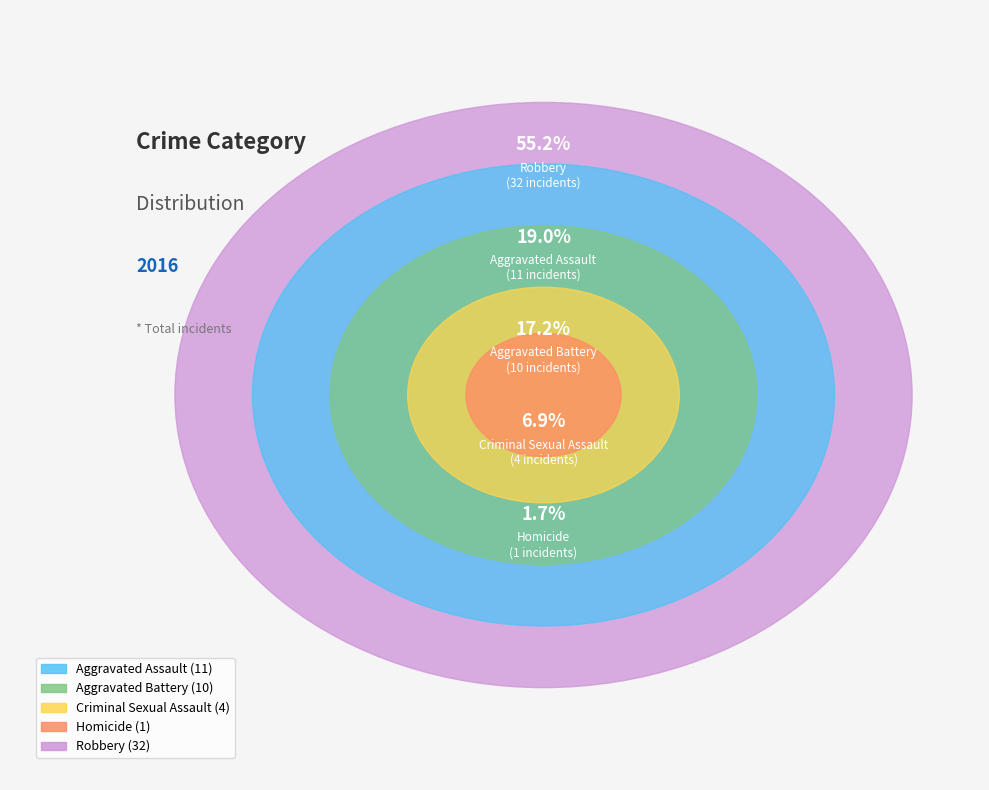

What is the change in value from Criminal Sexual Assault to Homicide?

-3